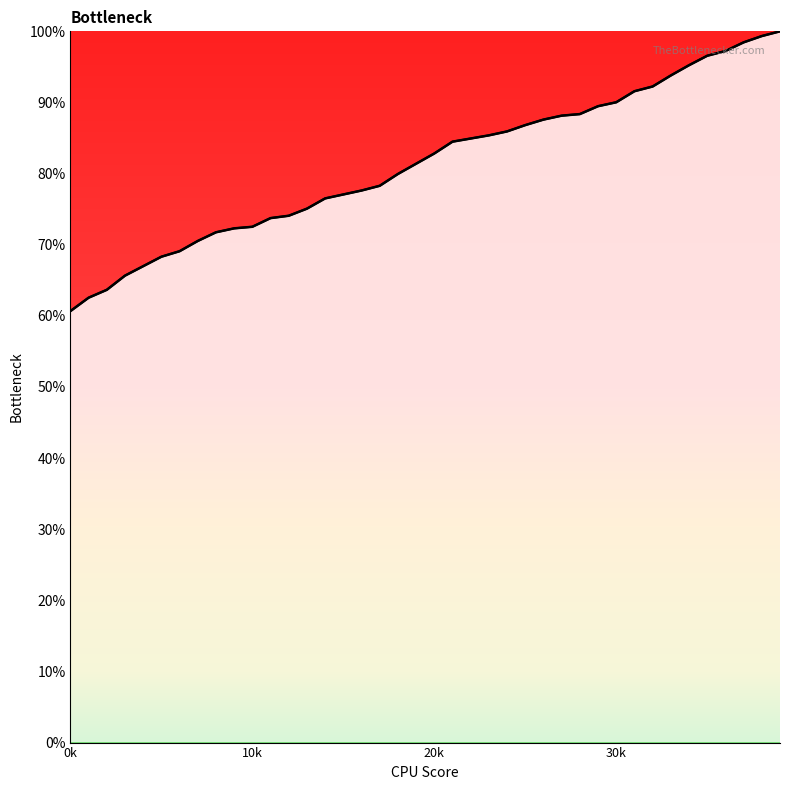

What is the smallest value displayed?

60.7